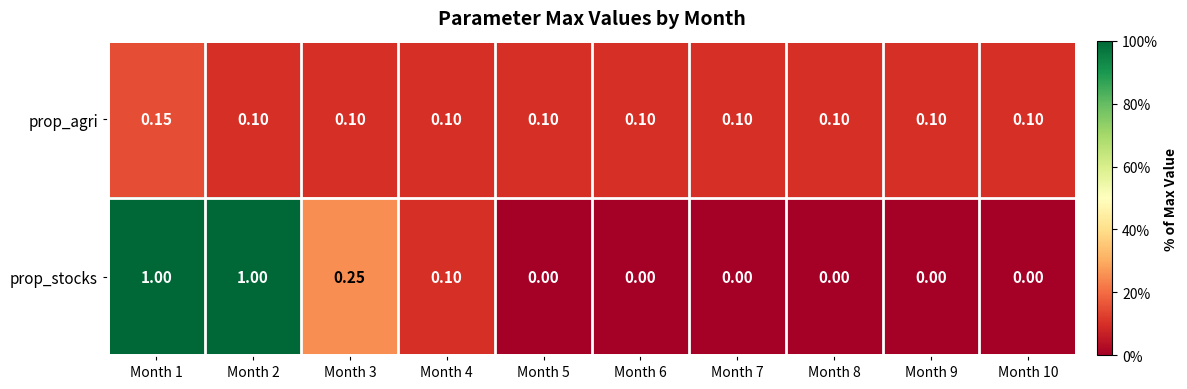

Which series has the largest total across all categories?

prop_stocks